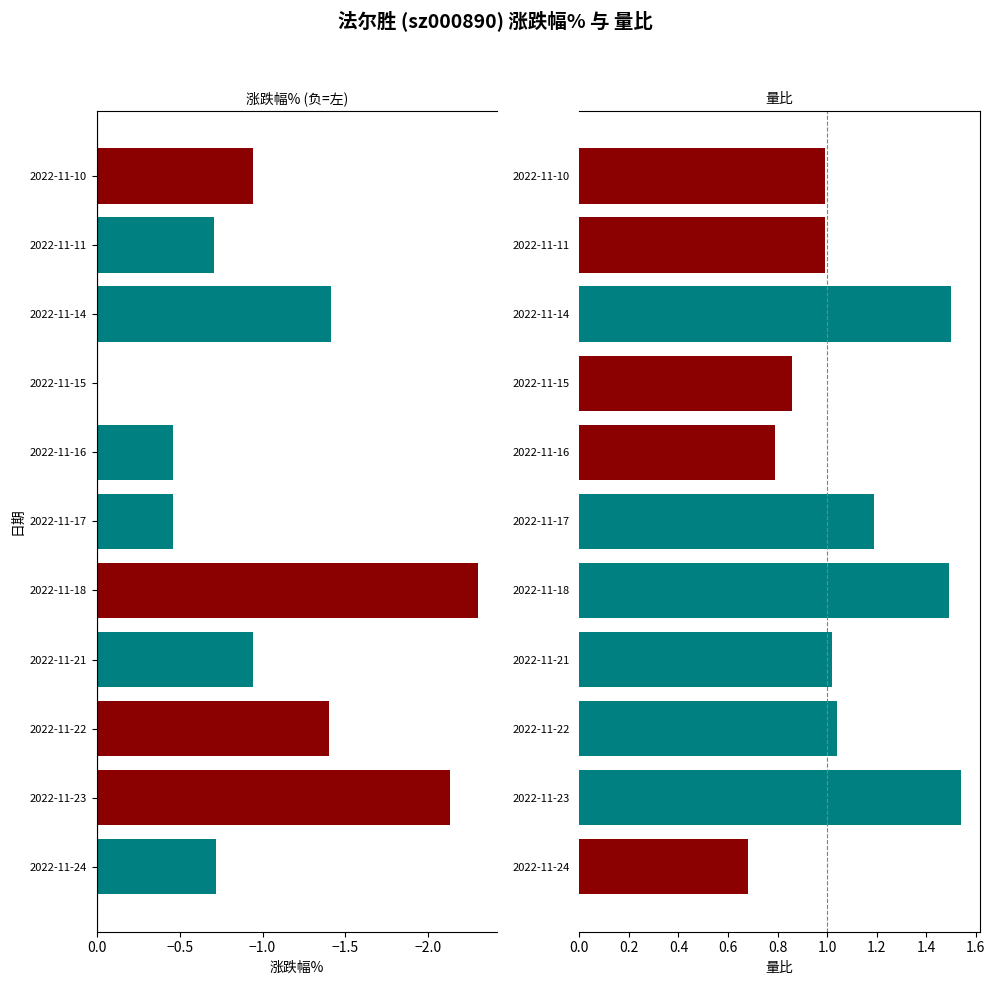

What is the greatest value displayed?

1.5